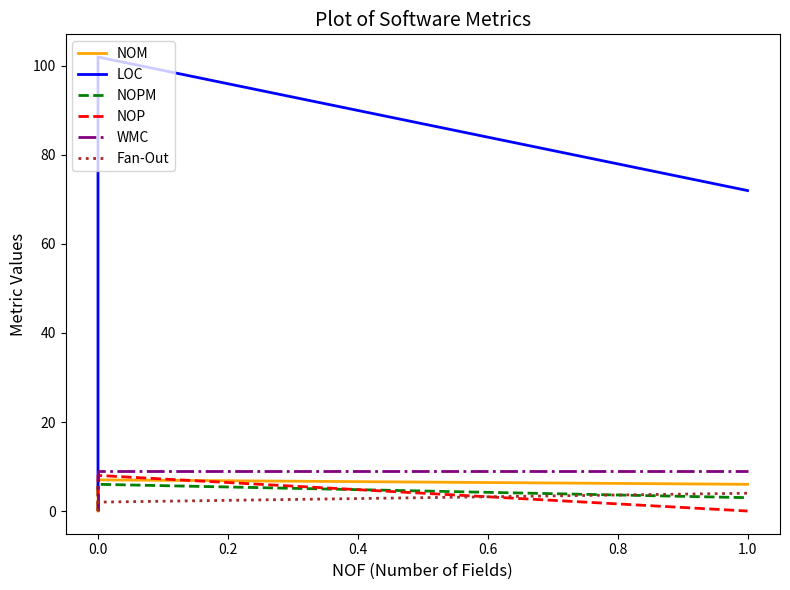

Is it true that NOPM equals 4 at 0.0?

False